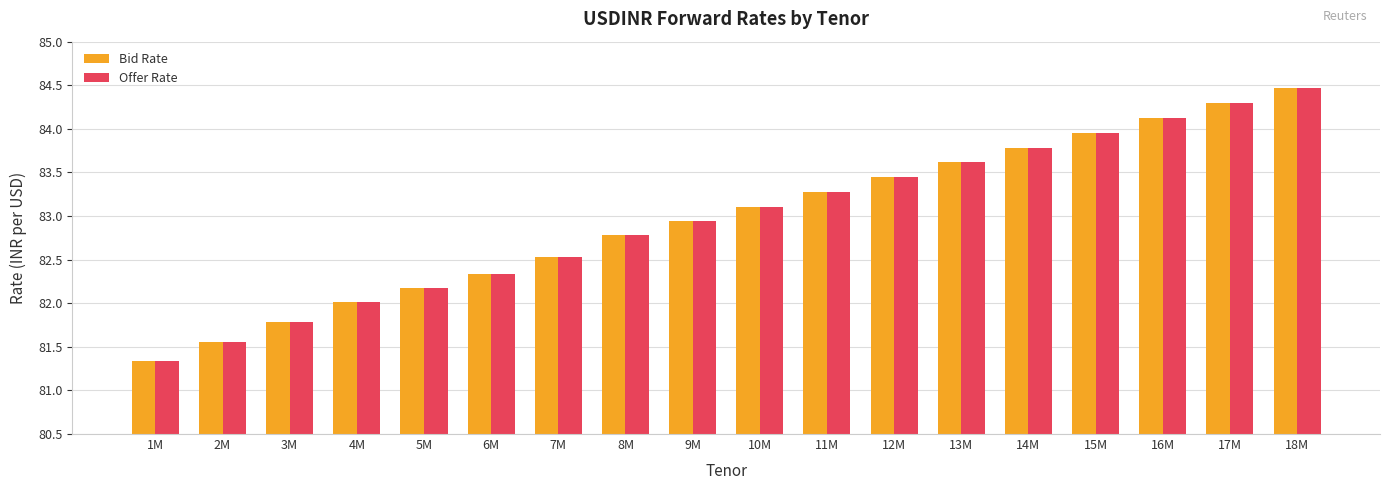

List the labels in order of Bid Rate value, largest first.

18M, 17M, 16M, 15M, 14M, 13M, 12M, 11M, 10M, 9M, 8M, 7M, 6M, 5M, 4M, 3M, 2M, 1M